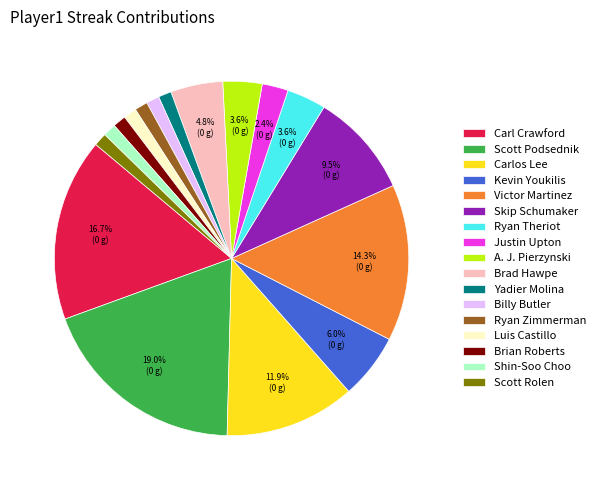

Is the sum of Scott Podsednik and Yadier Molina greater than half?

No